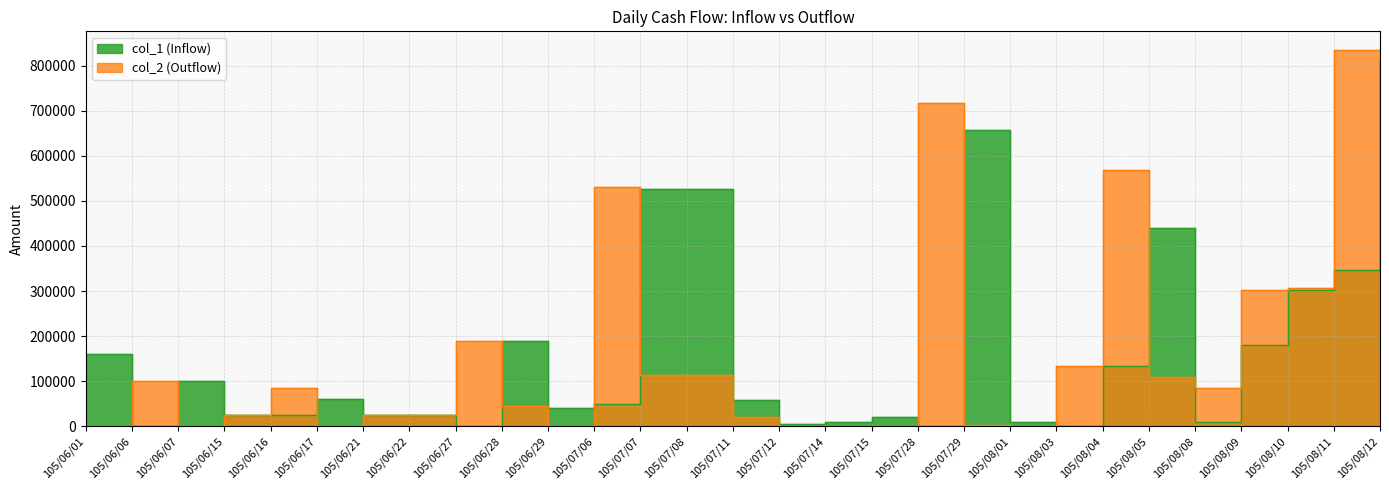

What are all the series names shown in the legend?

col_1 (Inflow), col_2 (Outflow)